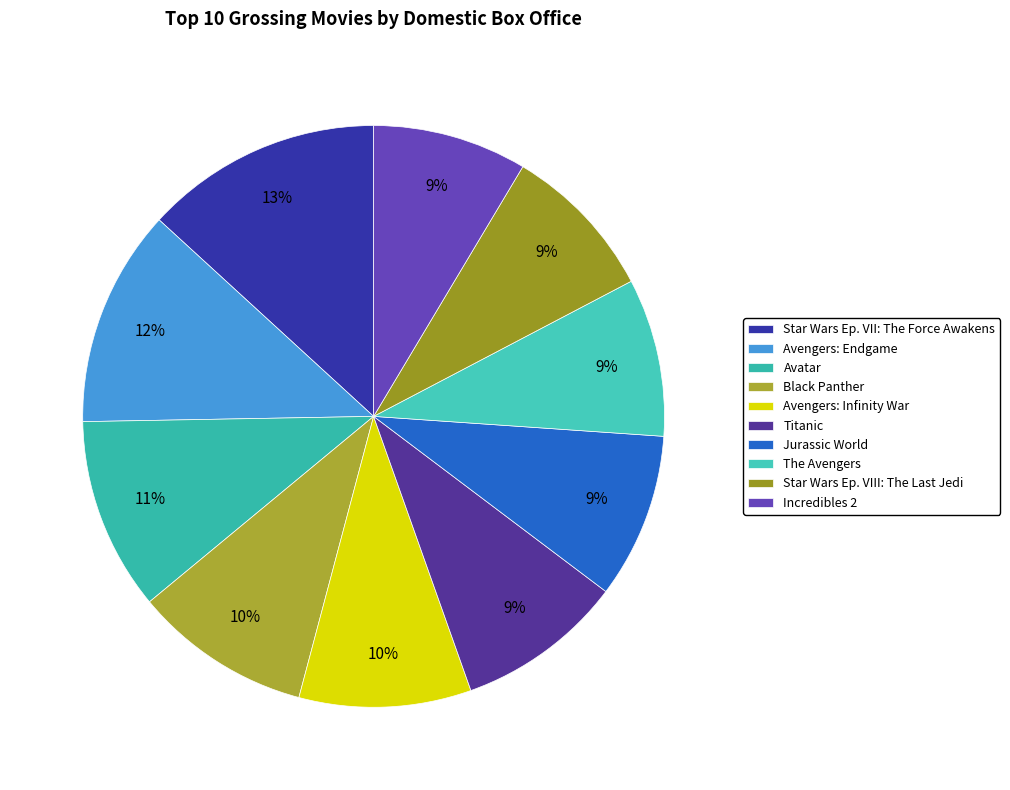

How many slices are in this pie chart?

10